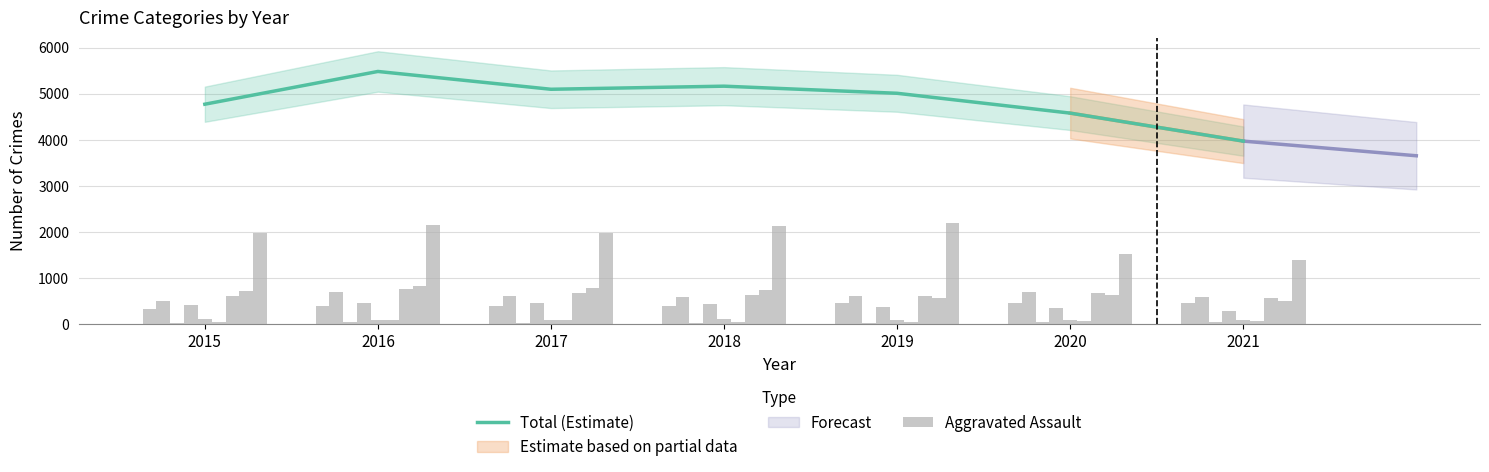

At which label does Total (Estimate) reach its peak?

2016